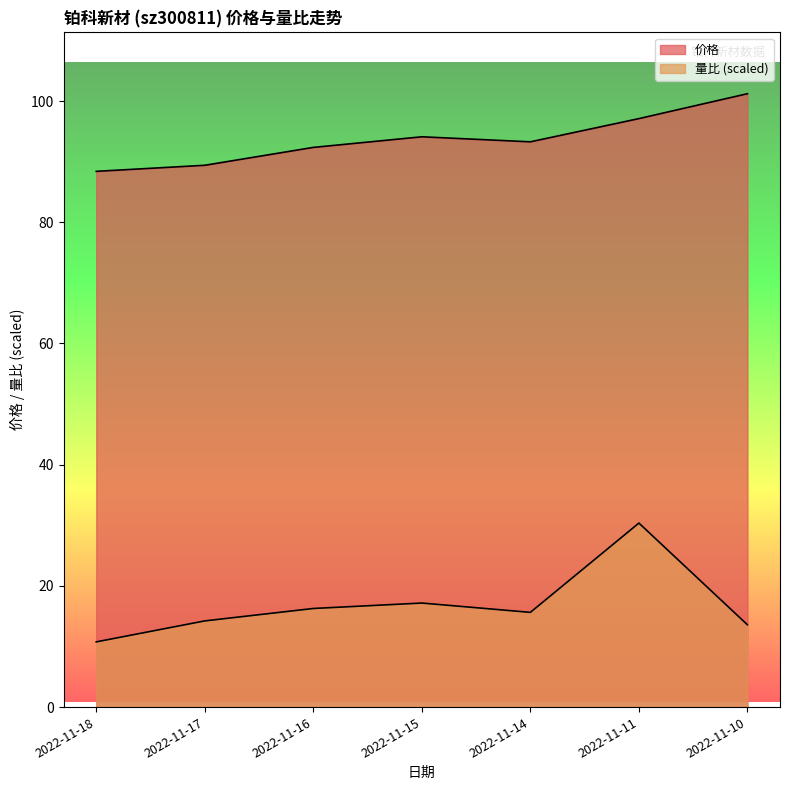

How many interior local valleys does the 价格 series have?

1